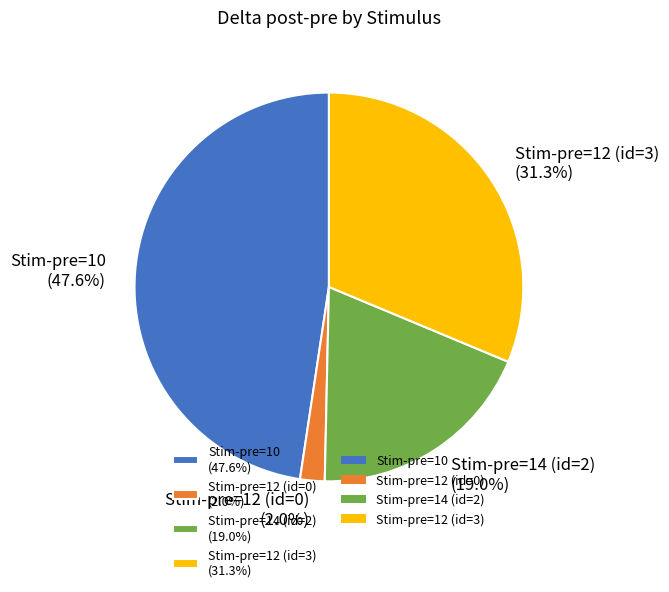

Rank the categories by value from highest to lowest.

Stim-pre=10, Stim-pre=12 (id=3), Stim-pre=14 (id=2), Stim-pre=12 (id=0)